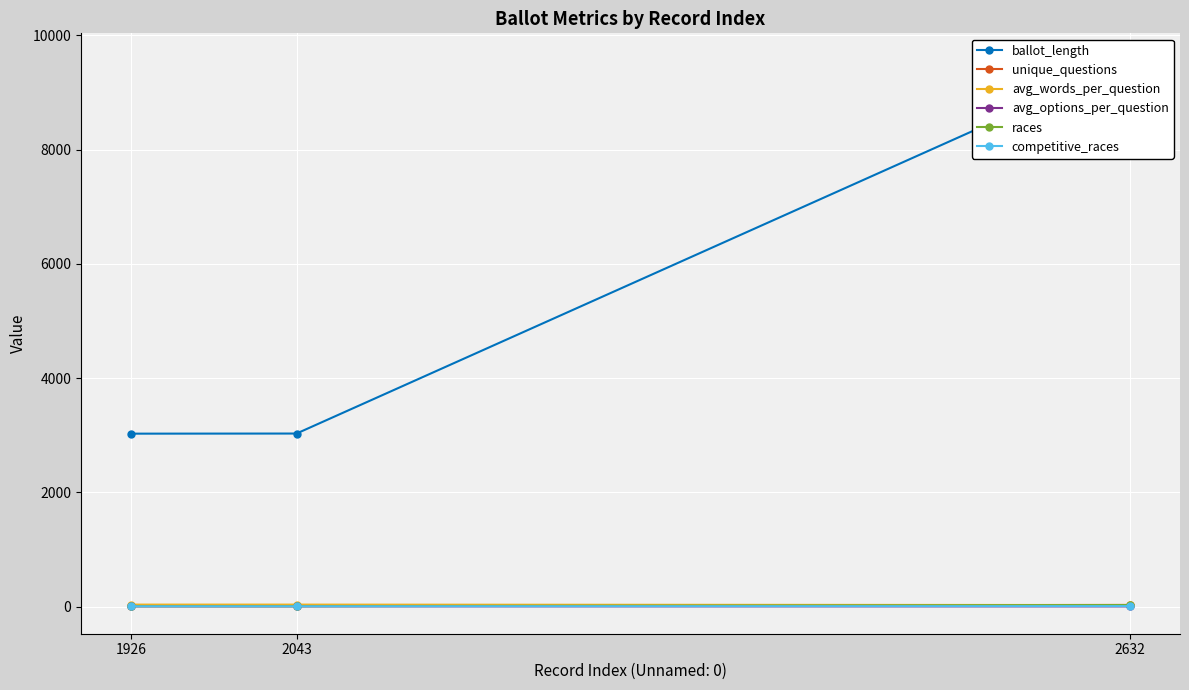

At which category is the sum across all series the highest?

2632